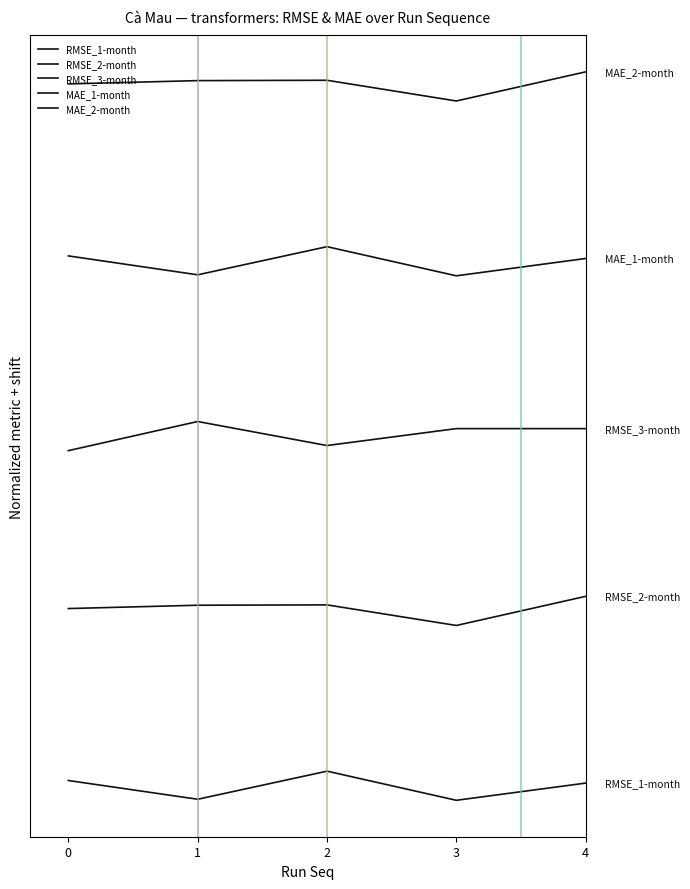

Between 1 and 3, which is larger?

1